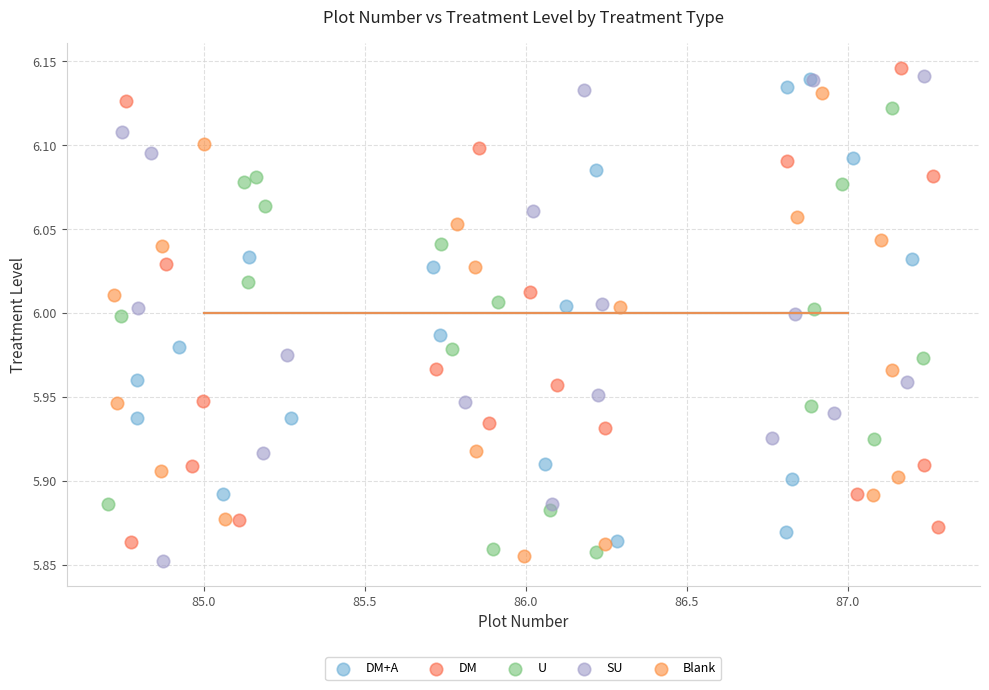

Which series contains the lowest Y value?

SU